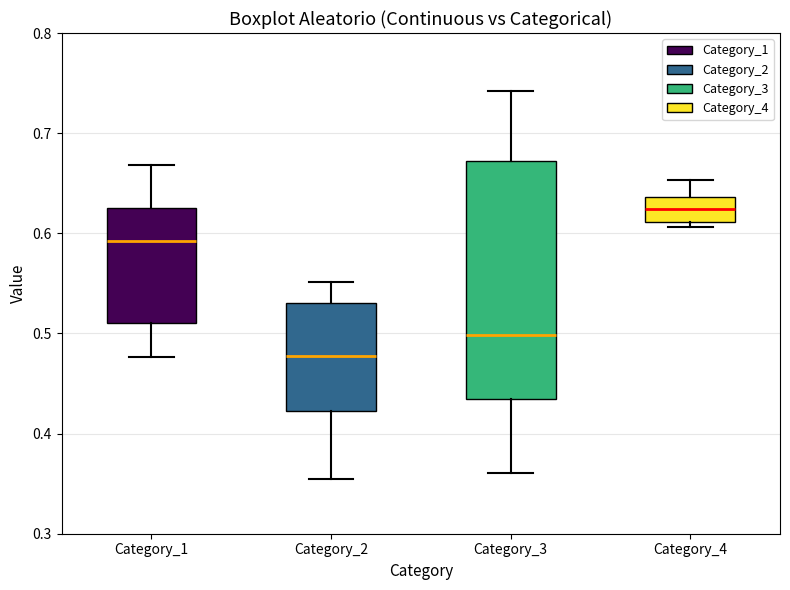

Which box has the lowest median line?

Category_2